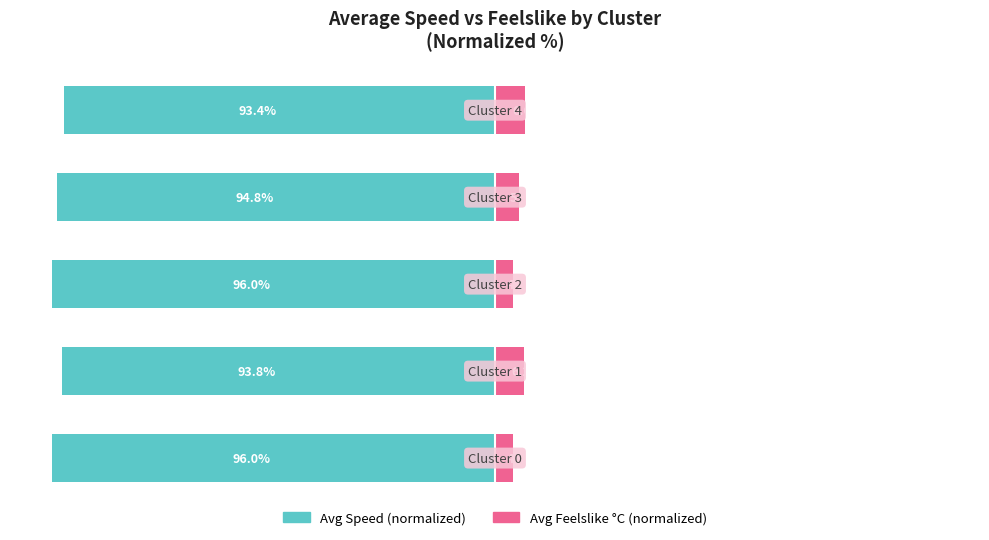

What is the difference between the maximum and minimum values in the Avg Speed (normalized) series?

2.6